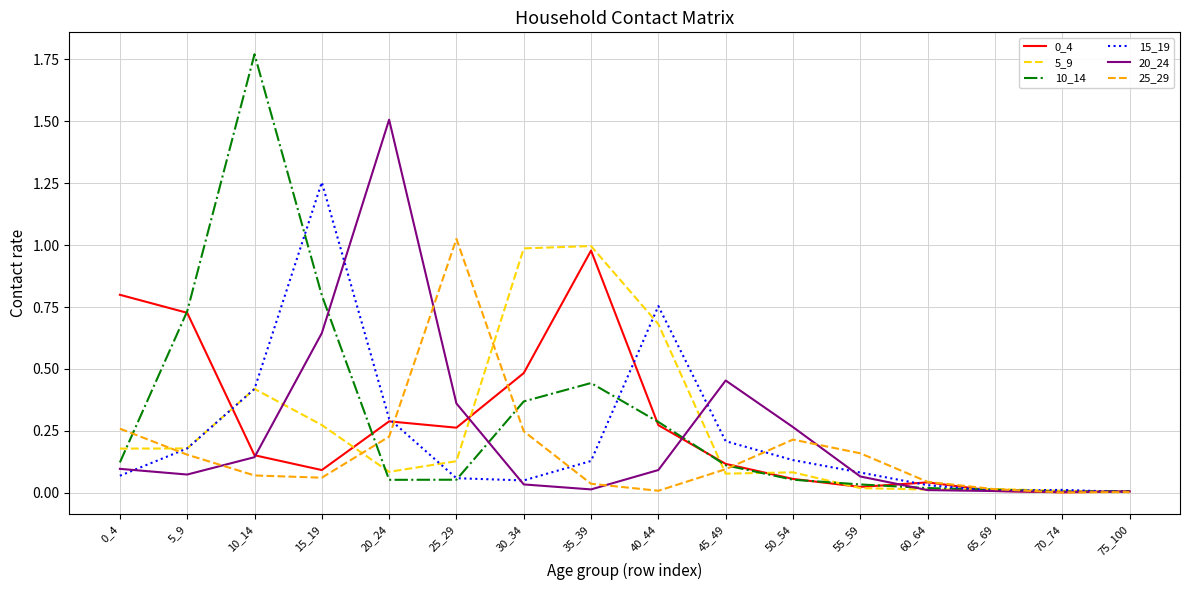

Is the value of 5_9 at 60_64 greater than the value of 10_14 at 25_29?

No